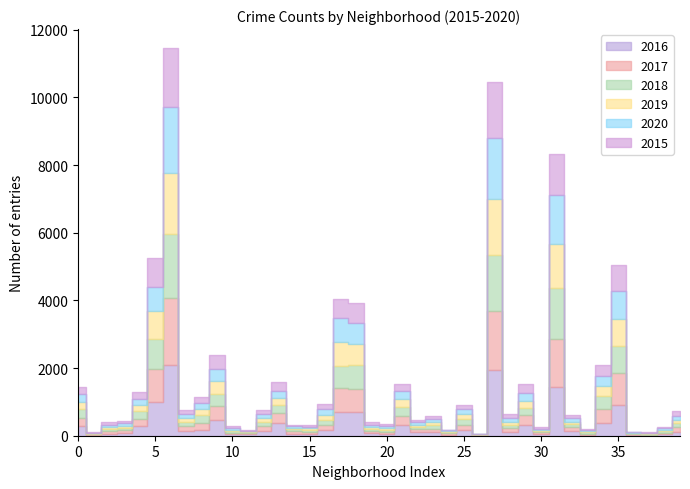

What is the value of the 2019 point at the 19th from the left?

643